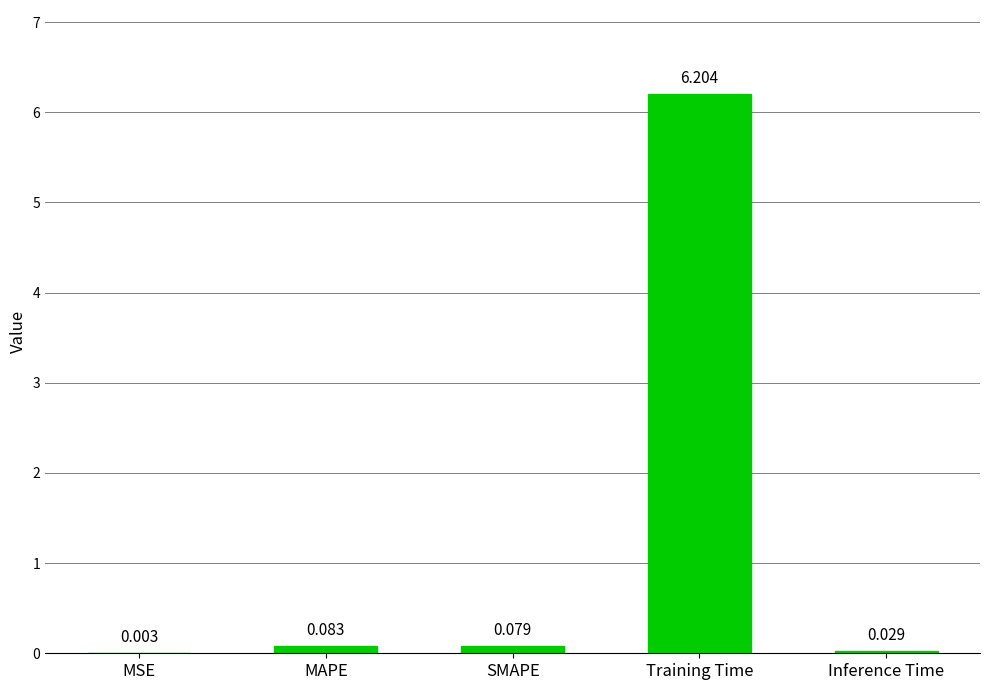

At which category does the chart reach its peak across all series?

Training Time